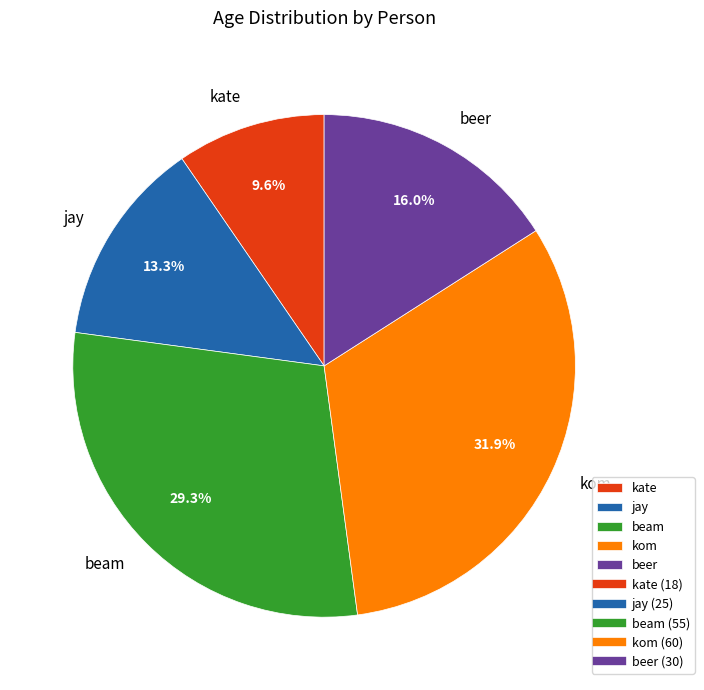

Which slice is the largest?

kom